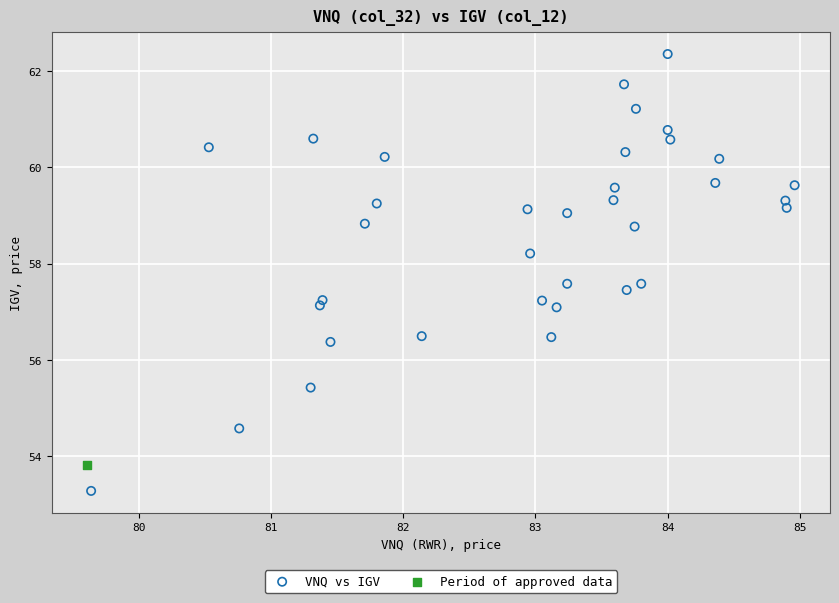

What are all the series names shown in the legend?

VNQ vs IGV, Period of approved data